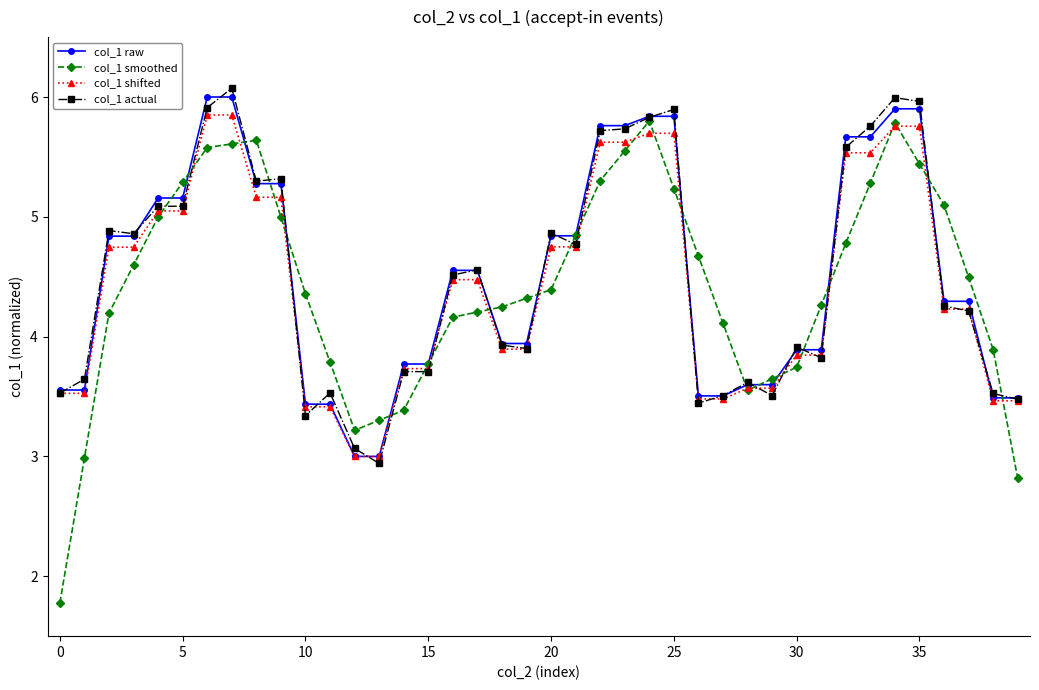

At how many categories does at least one series exceed 2?

40